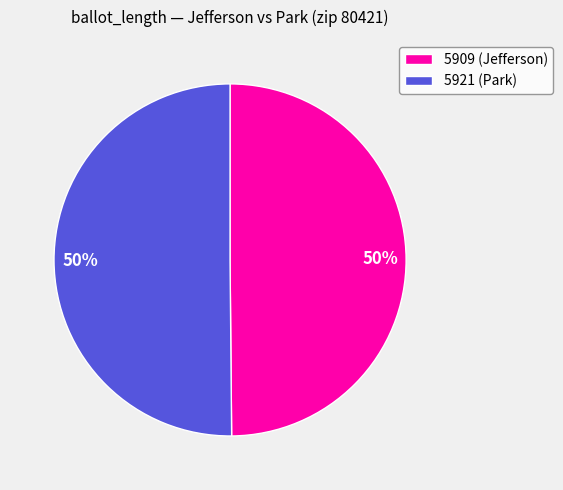

Is it true that 5921 is 50% of the pie?

True